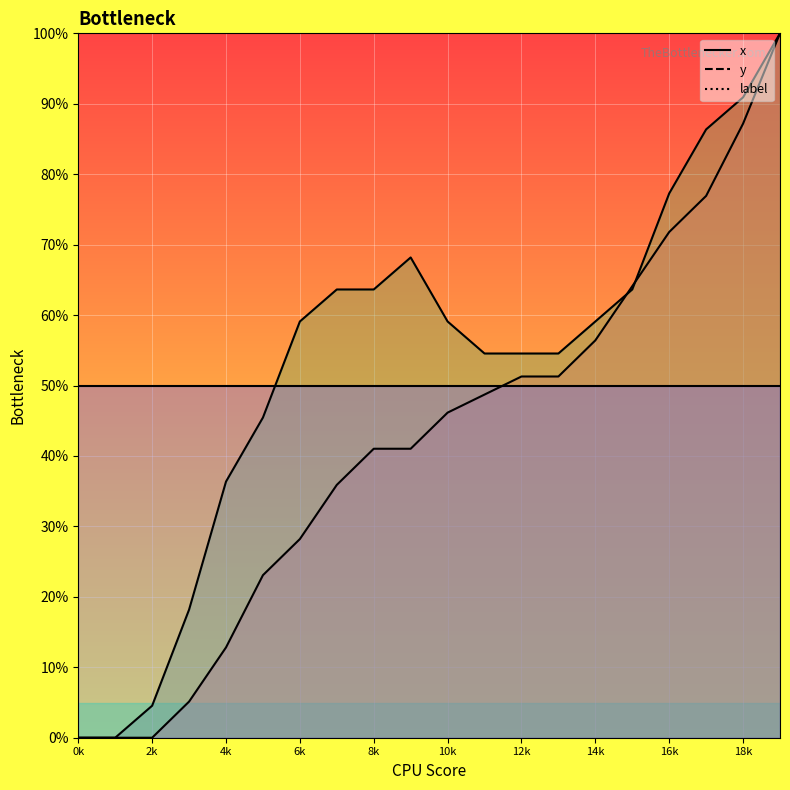

How many values in y are above zero?

18